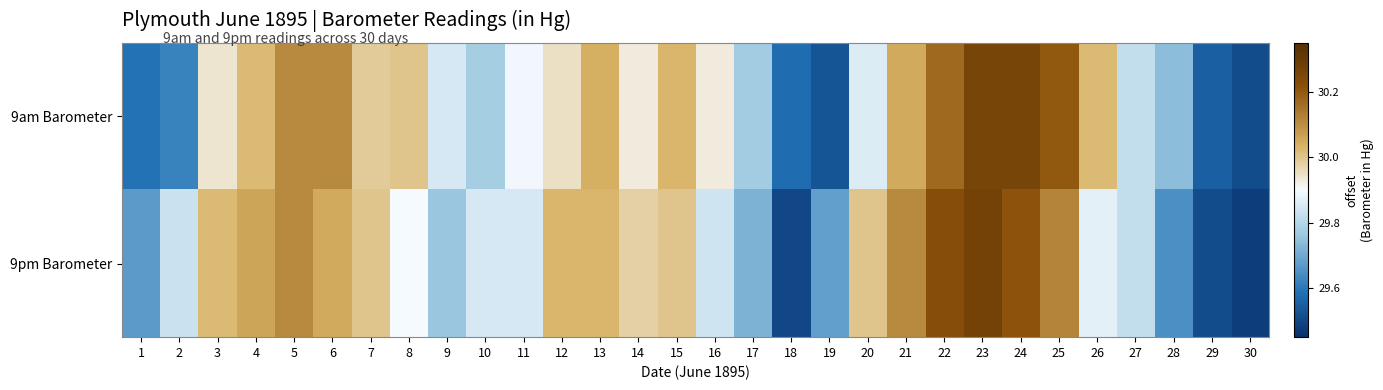

Reading right to left, what are all the values shown in this chart?

9am Barometer: 30=29.5	29=29.6	28=29.7	27=29.8	26=30.0	25=30.2	24=30.3	23=30.3	22=30.2	21=30.1	20=29.9	19=29.5	18=29.6	17=29.8	16=29.9	15=30.0	14=29.9	13=30.0	12=29.9	11=29.9	10=29.8	9=29.9	8=30.0	7=30.0	6=30.1	5=30.1	4=30.0	3=29.9	2=29.6	1=29.6
9pm Barometer: 30=29.5	29=29.5	28=29.6	27=29.8	26=29.9	25=30.1	24=30.2	23=30.3	22=30.2	21=30.1	20=30.0	19=29.7	18=29.5	17=29.7	16=29.8	15=30.0	14=30.0	13=30.0	12=30.0	11=29.9	10=29.9	9=29.8	8=29.9	7=30.0	6=30.1	5=30.1	4=30.1	3=30.0	2=29.8	1=29.7